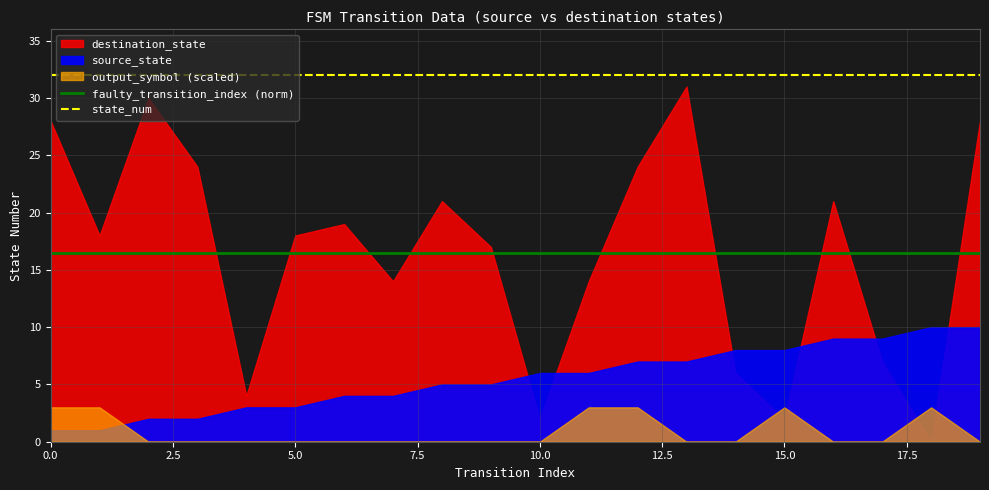

How many lines are shown in the chart?

2